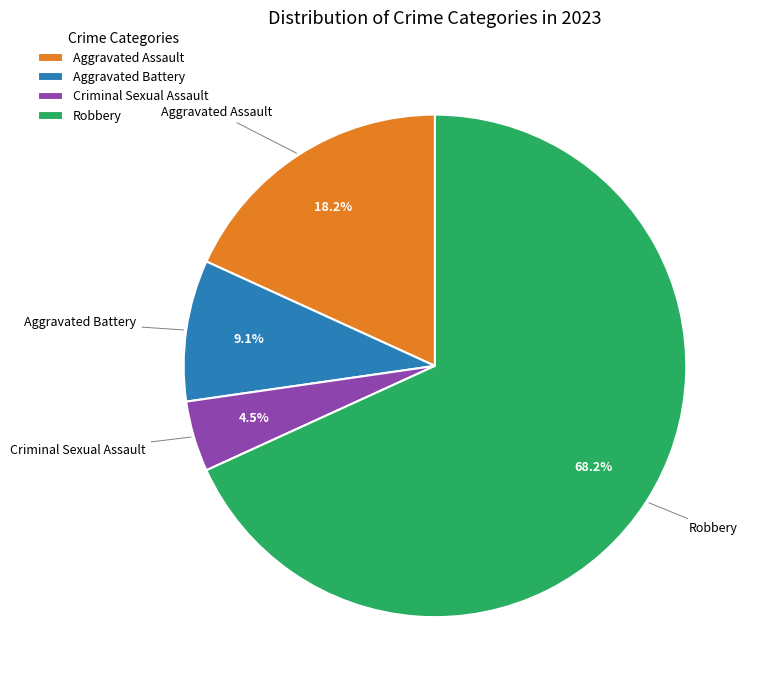

How many slices are in this pie chart?

4